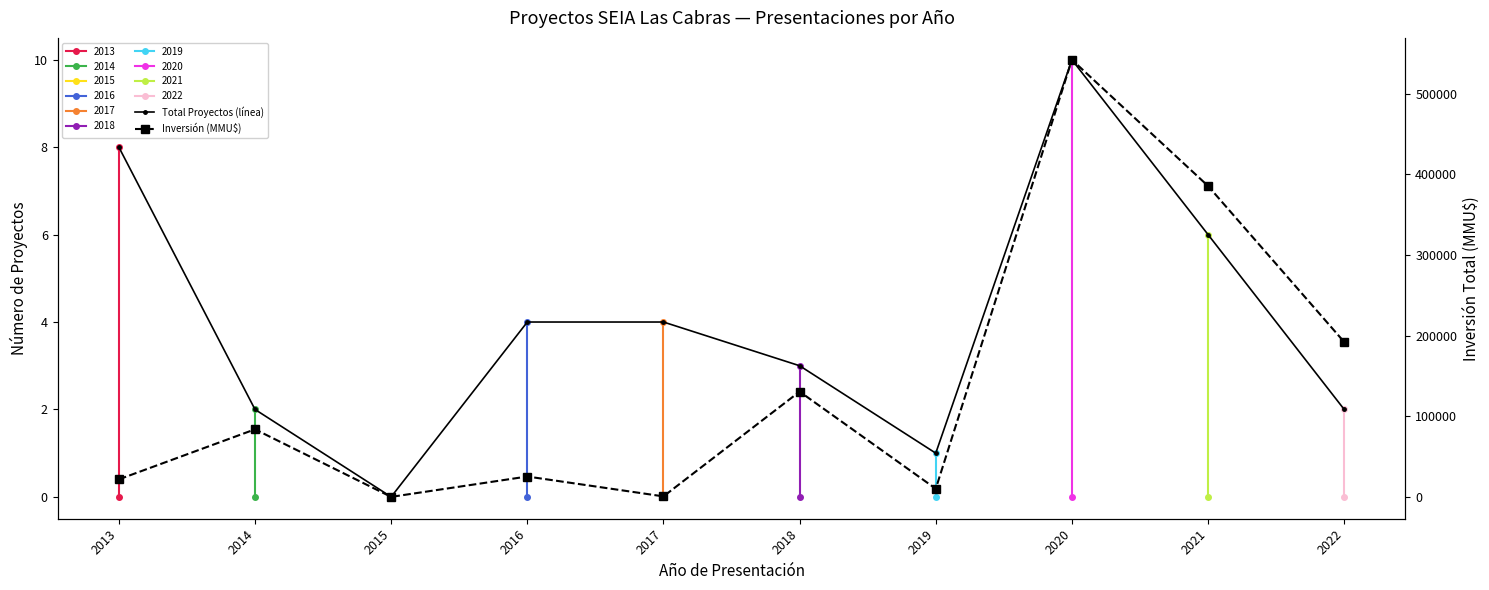

Is this an area chart (filled region under the line)?

No